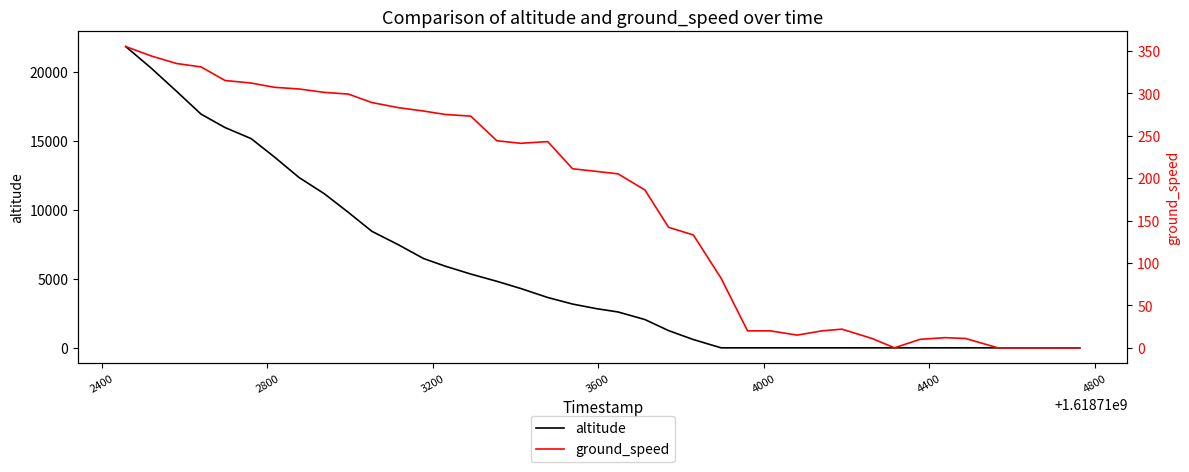

True or false: ground_speed has a value of 154 at 11.

False